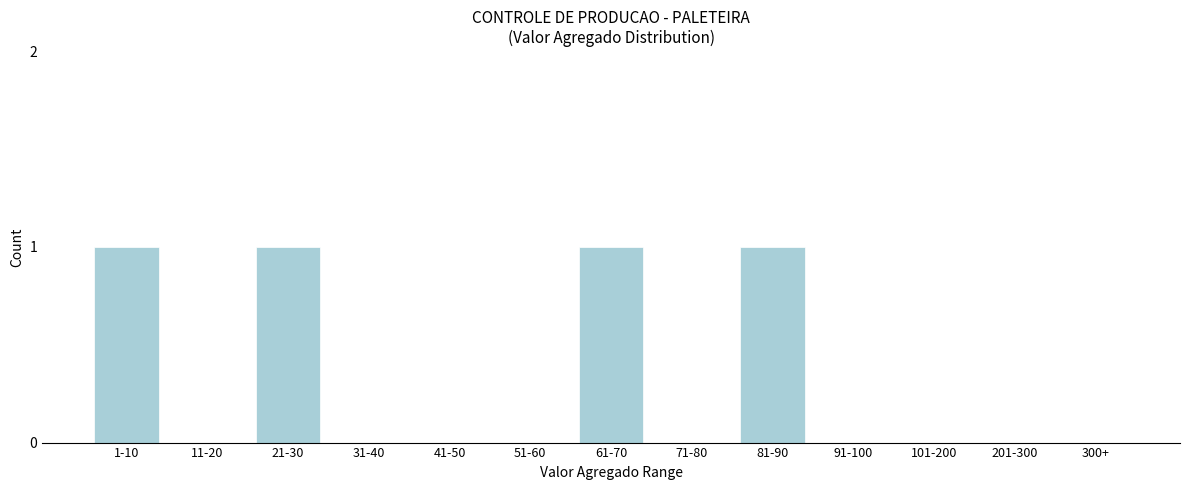

Reading left to right, what are all the values shown in this chart?

1-10=1	11-20=0	21-30=1	31-40=0	41-50=0	51-60=0	61-70=1	71-80=0	81-90=1	91-100=0	101-200=0	201-300=0	300+=0